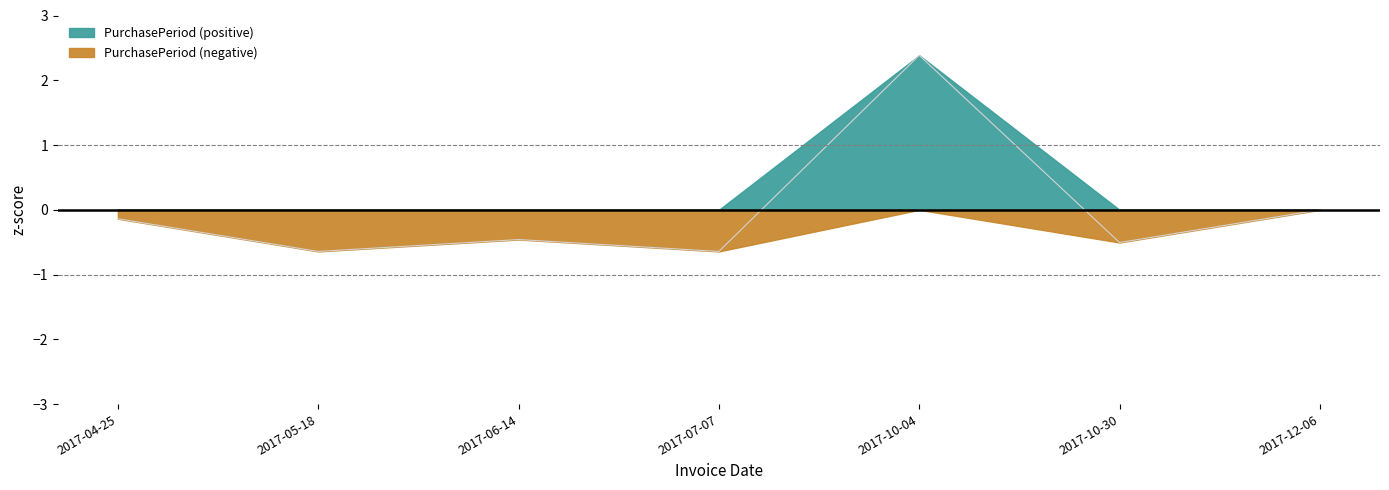

The chart shows a value of -0.5 at 2017-10-30. True or false?

True